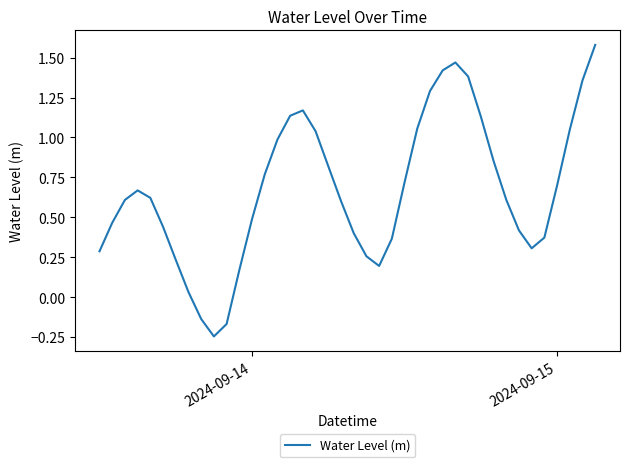

What is the maximum value shown in the chart?

1.6